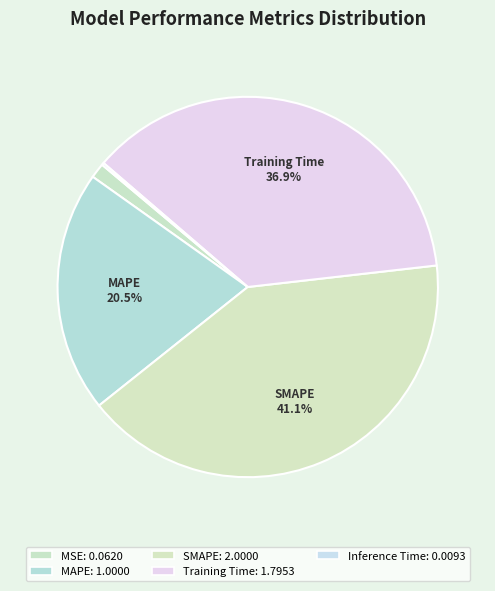

Rank the categories by value from lowest to highest.

Inference Time, MSE, MAPE, Training Time, SMAPE